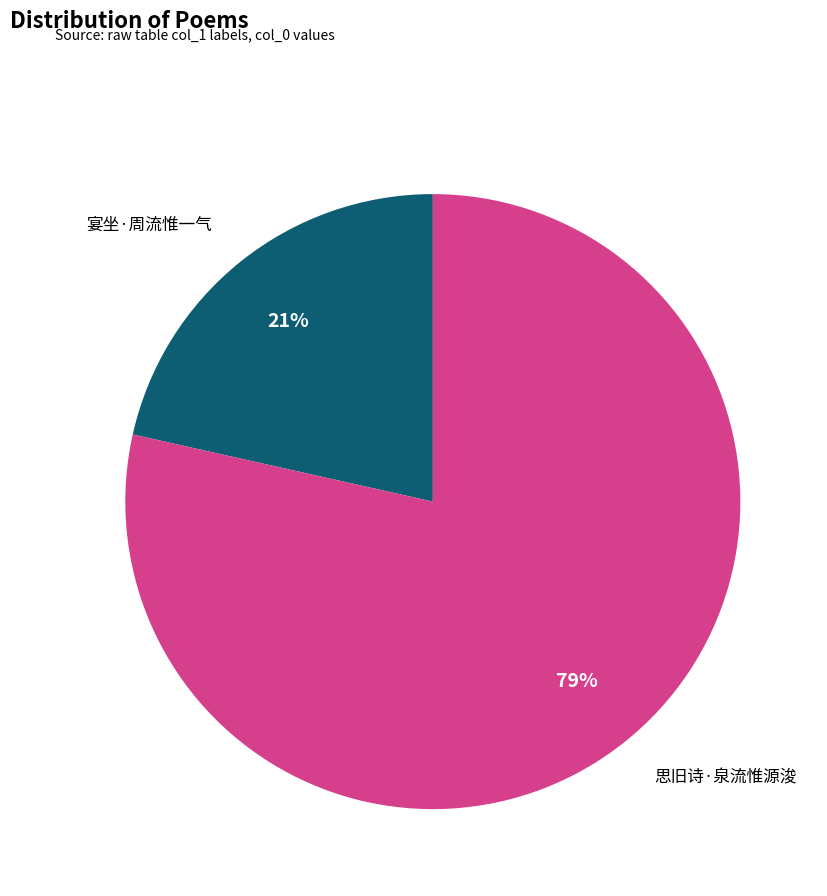

Does any single category account for the majority?

Yes